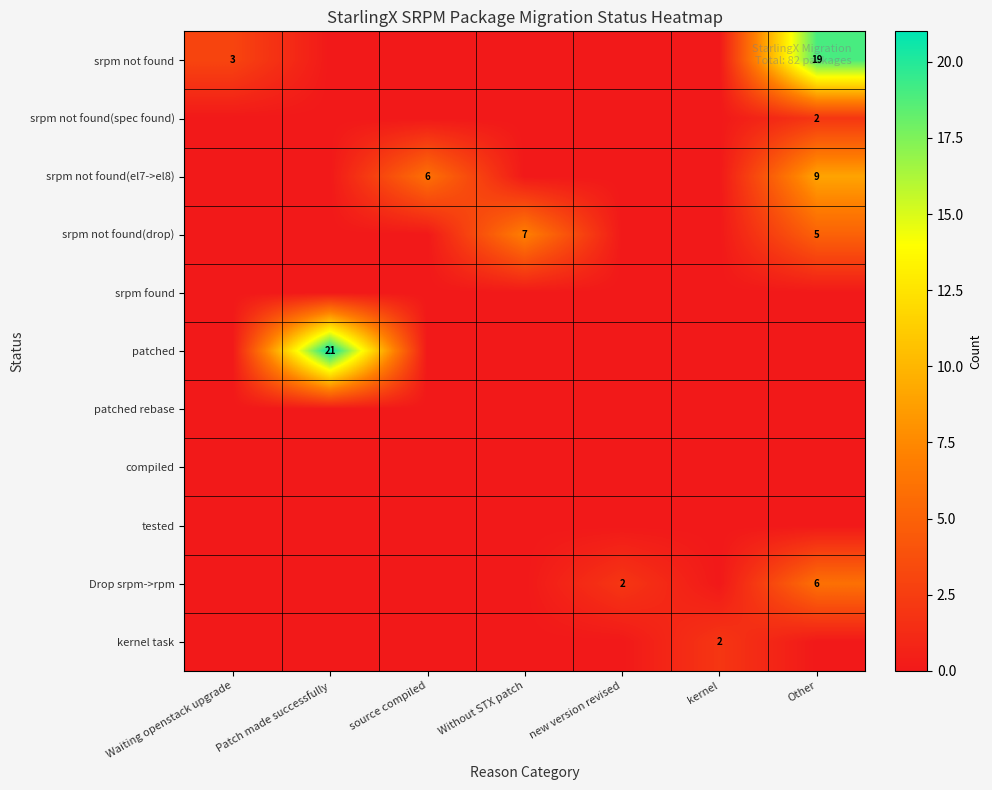

The value of srpm not found at Waiting openstack upgrade is 3. True or false?

True